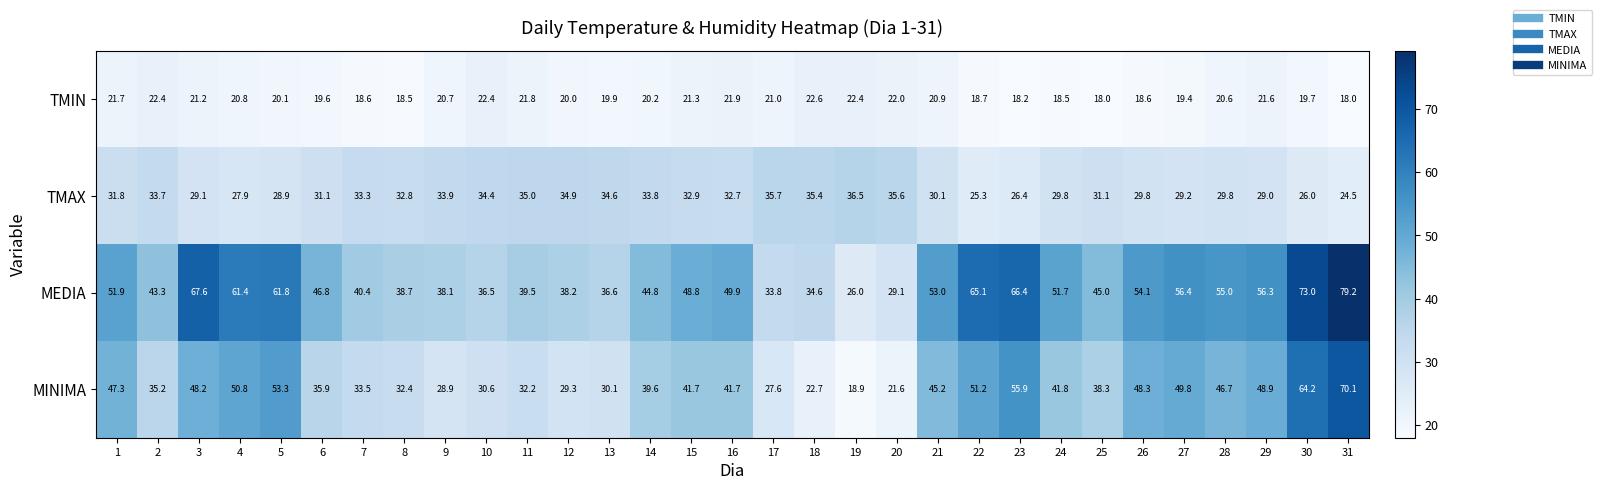

Where is TMIN nearest to the value 20?

12